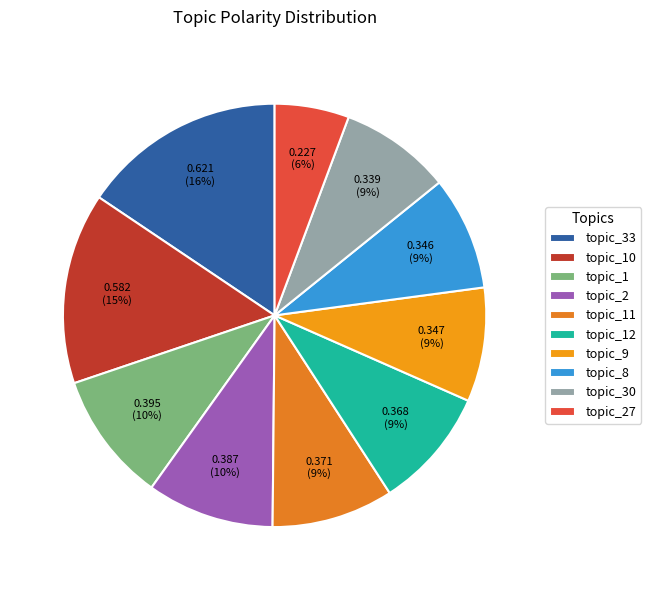

Combined, do topic_1 and topic_30 account for over 50%?

No